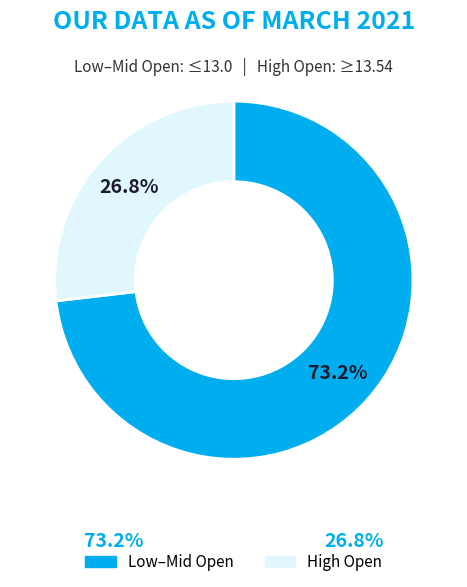

What is the largest slice in the pie chart?

Low–Mid Open